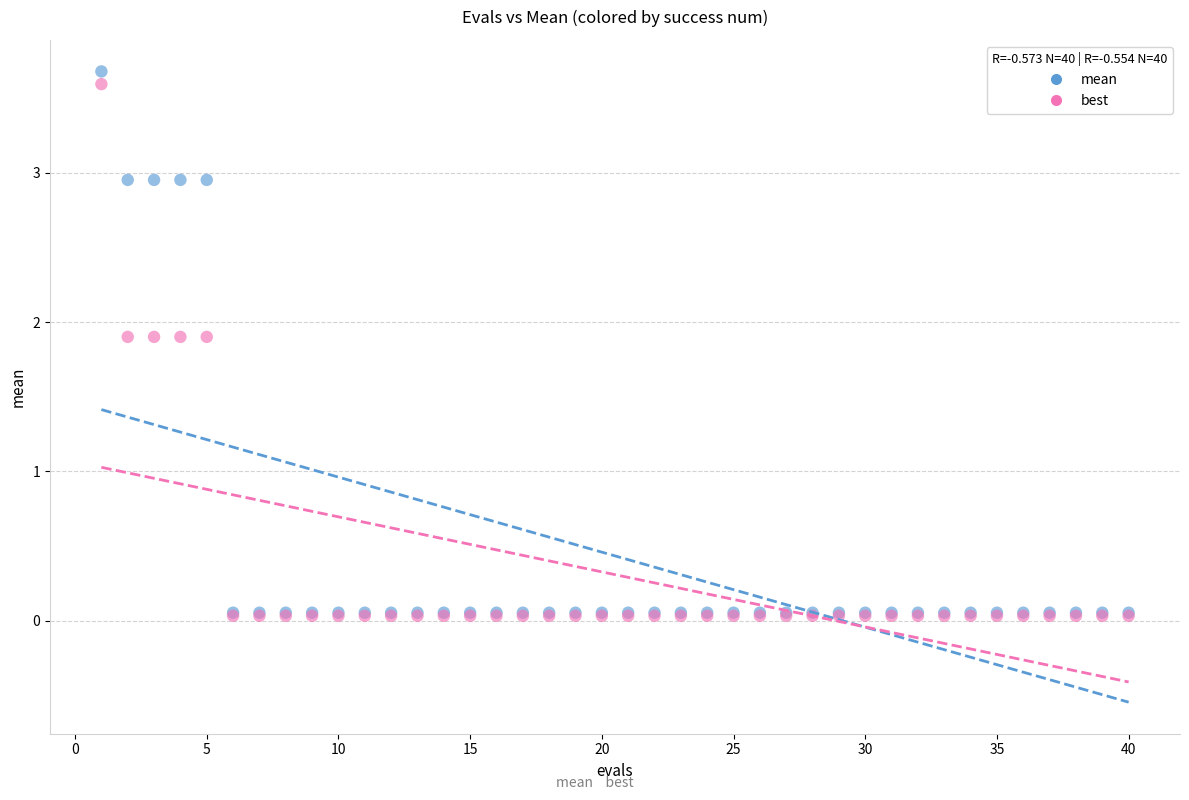

Which series contains the highest Y value?

mean